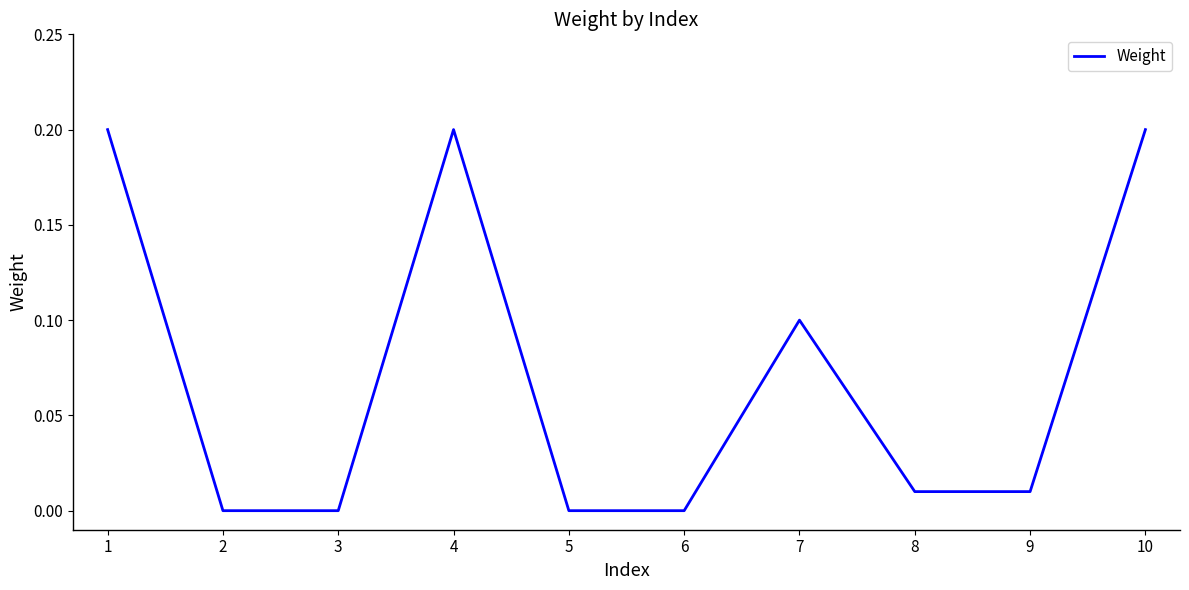

Which has a higher value, 4 or 7?

4